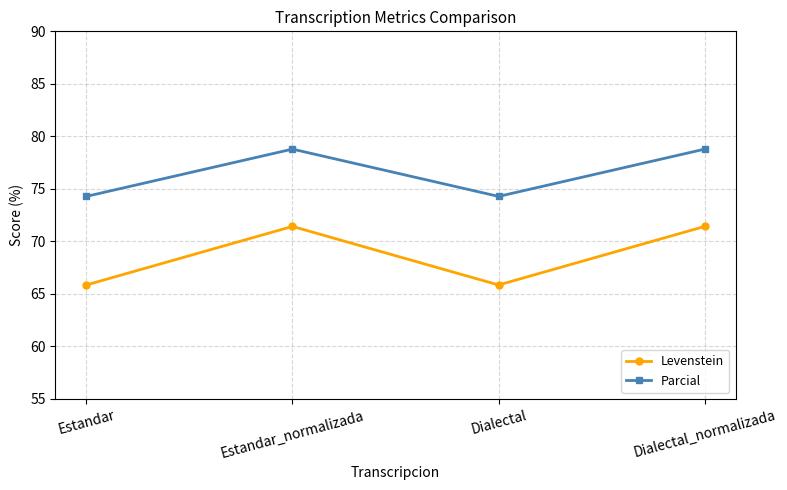

List the series in order of their peak value, highest first.

Parcial, Levenstein